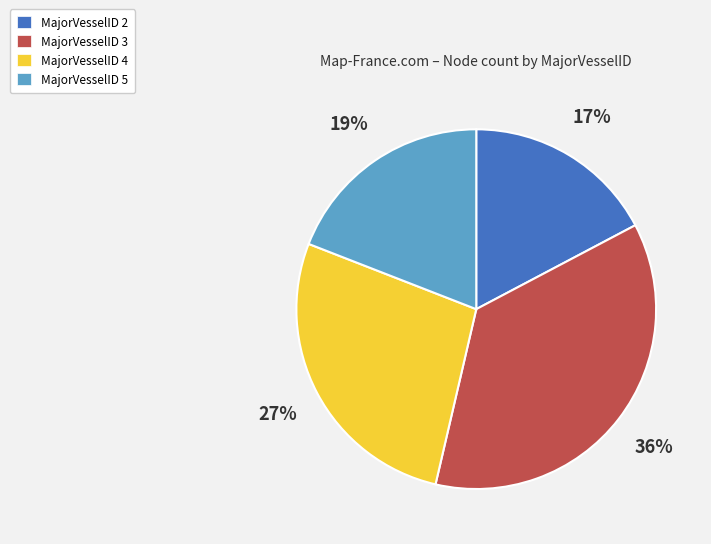

True or false: MajorVesselID 2 accounts for 29% of the total.

False